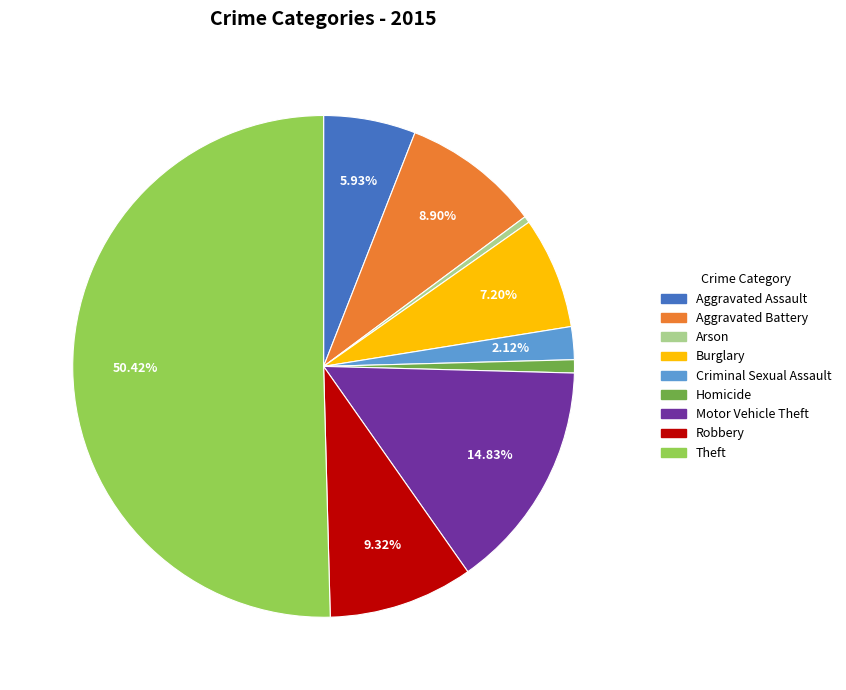

What is the majority slice?

Theft